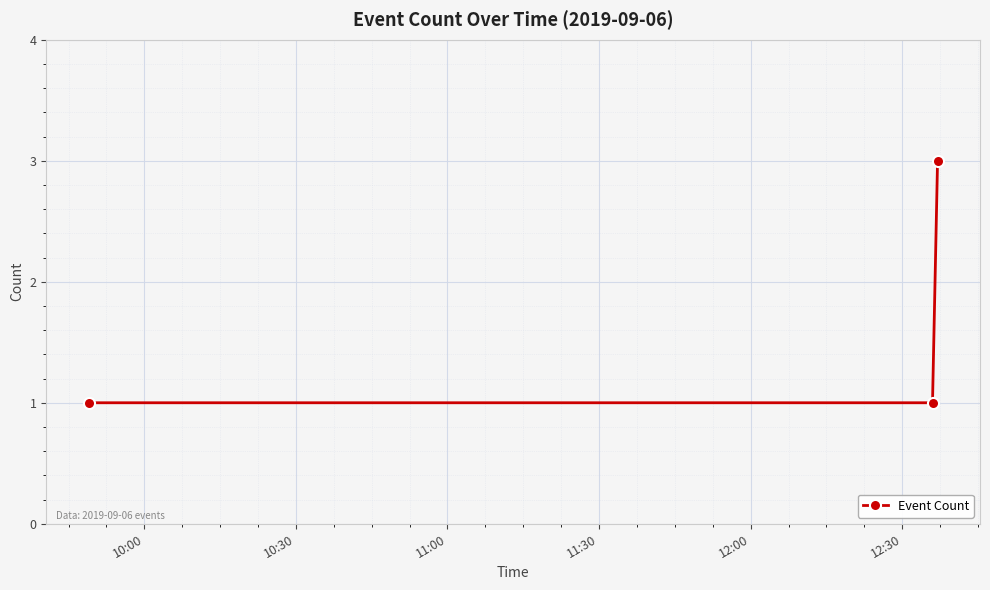

What is the minimum value shown in the chart?

1